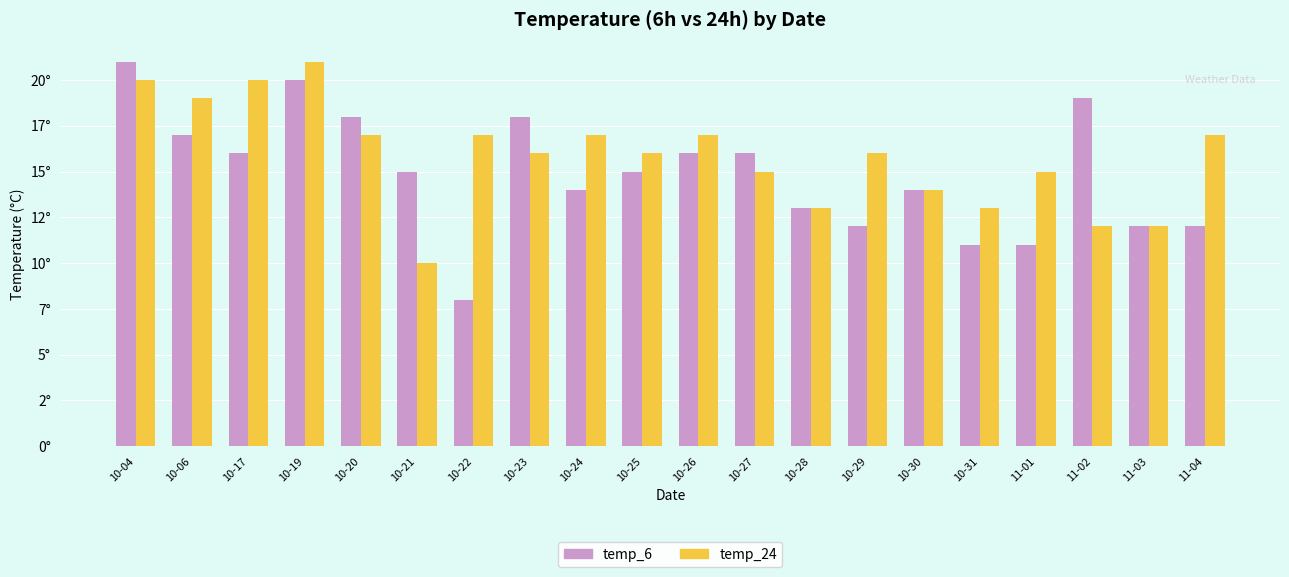

At which label is temp_24 closest to 15?

10-27